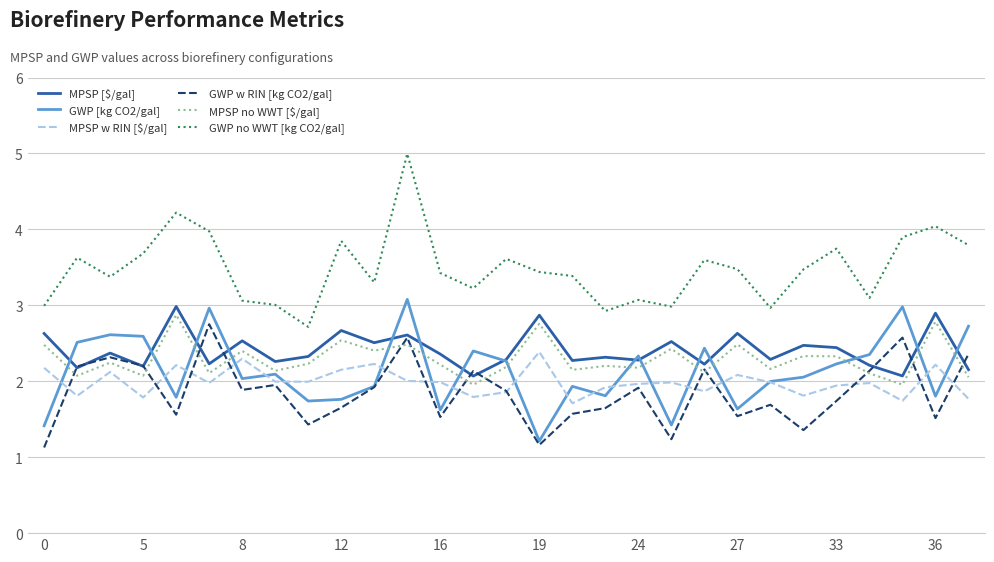

In MPSP no WWT [$/gal], how many points are lower than both neighbors (excluding endpoints)?

11